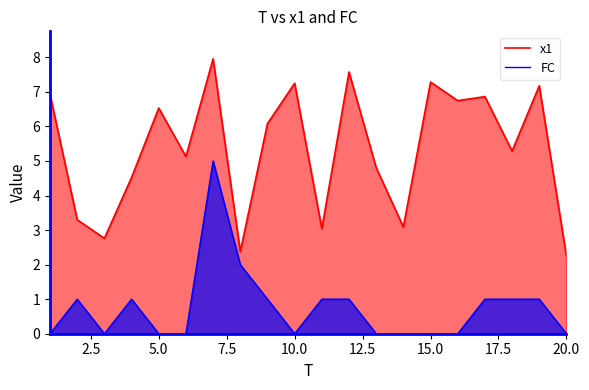

The FC series shows 0.0 at 15.0. True or false?

True